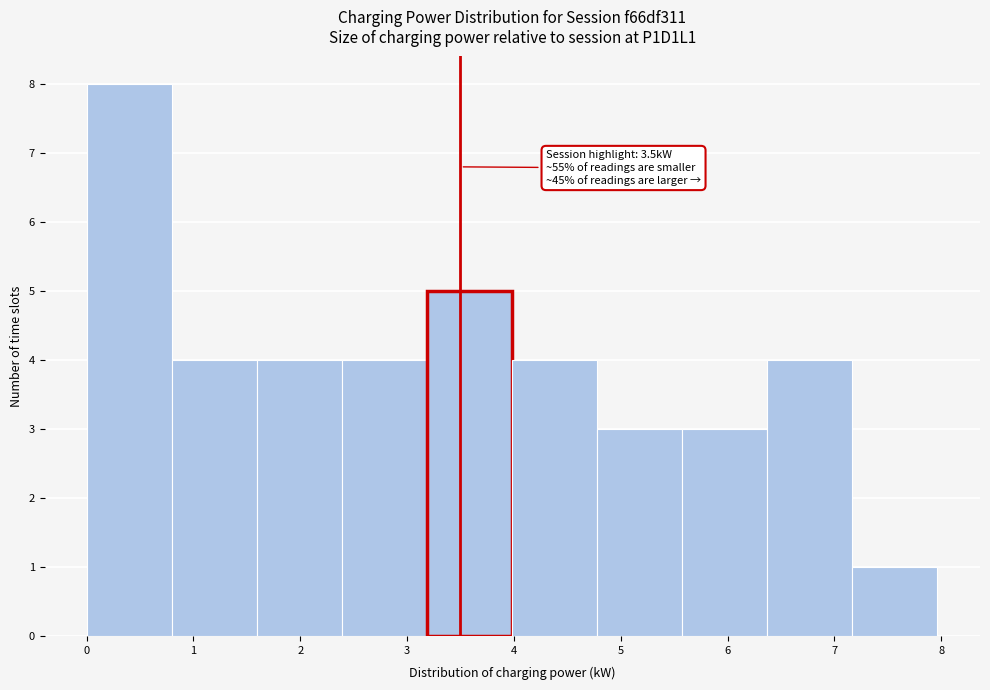

Over which range of the x-axis is the bar tallest?

0.0 to 0.8